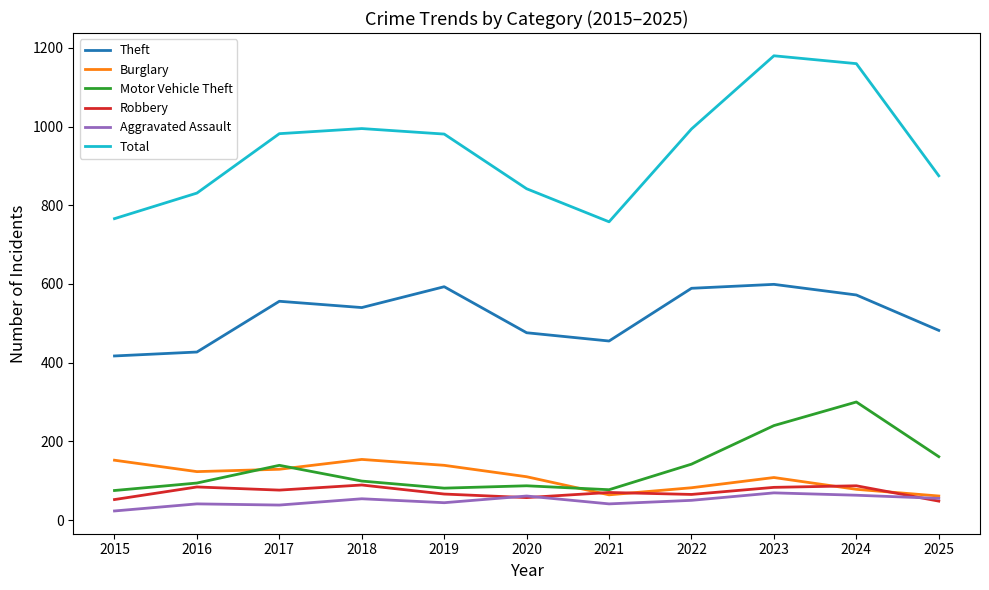

True or false: Theft and Aggravated Assault intersect in this chart.

False